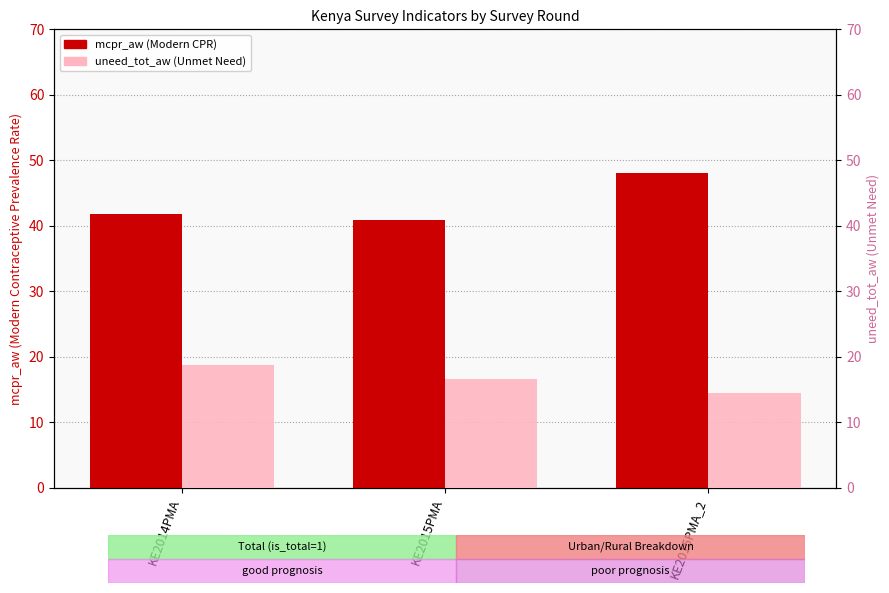

Reading right to left, transcribe all the data shown in this chart.

mcpr_aw: KE2015PMA_2=48.1	KE2015PMA=40.9	KE2014PMA=41.8
uneed_tot_aw: KE2015PMA_2=14.5	KE2015PMA=16.6	KE2014PMA=18.7